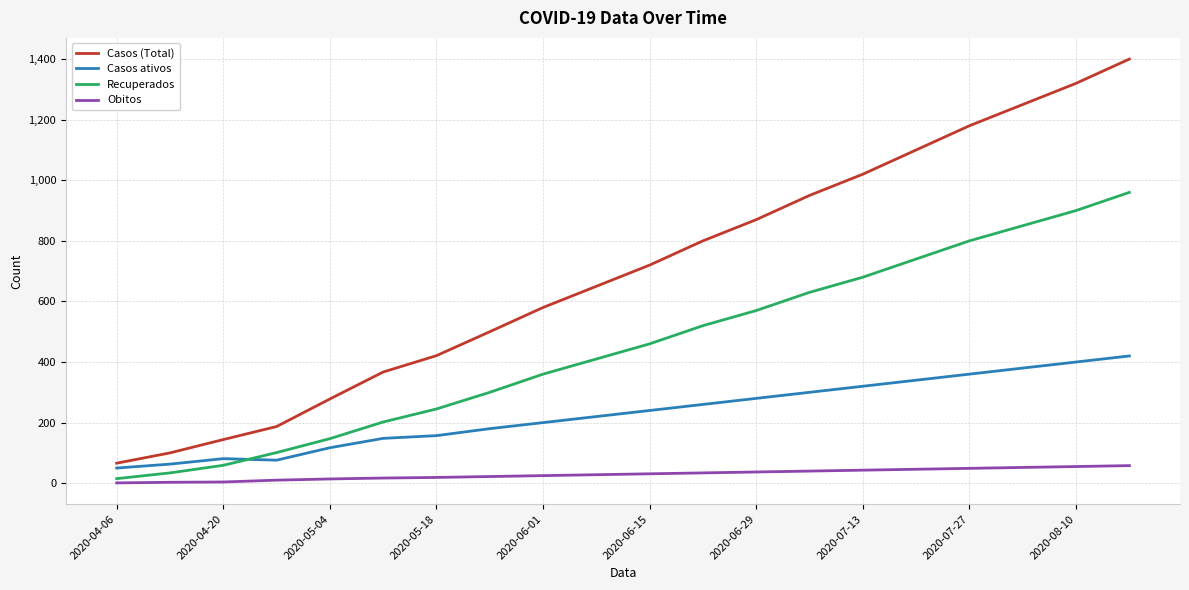

True or false: Casos (Total) and Recuperados intersect in this chart.

False